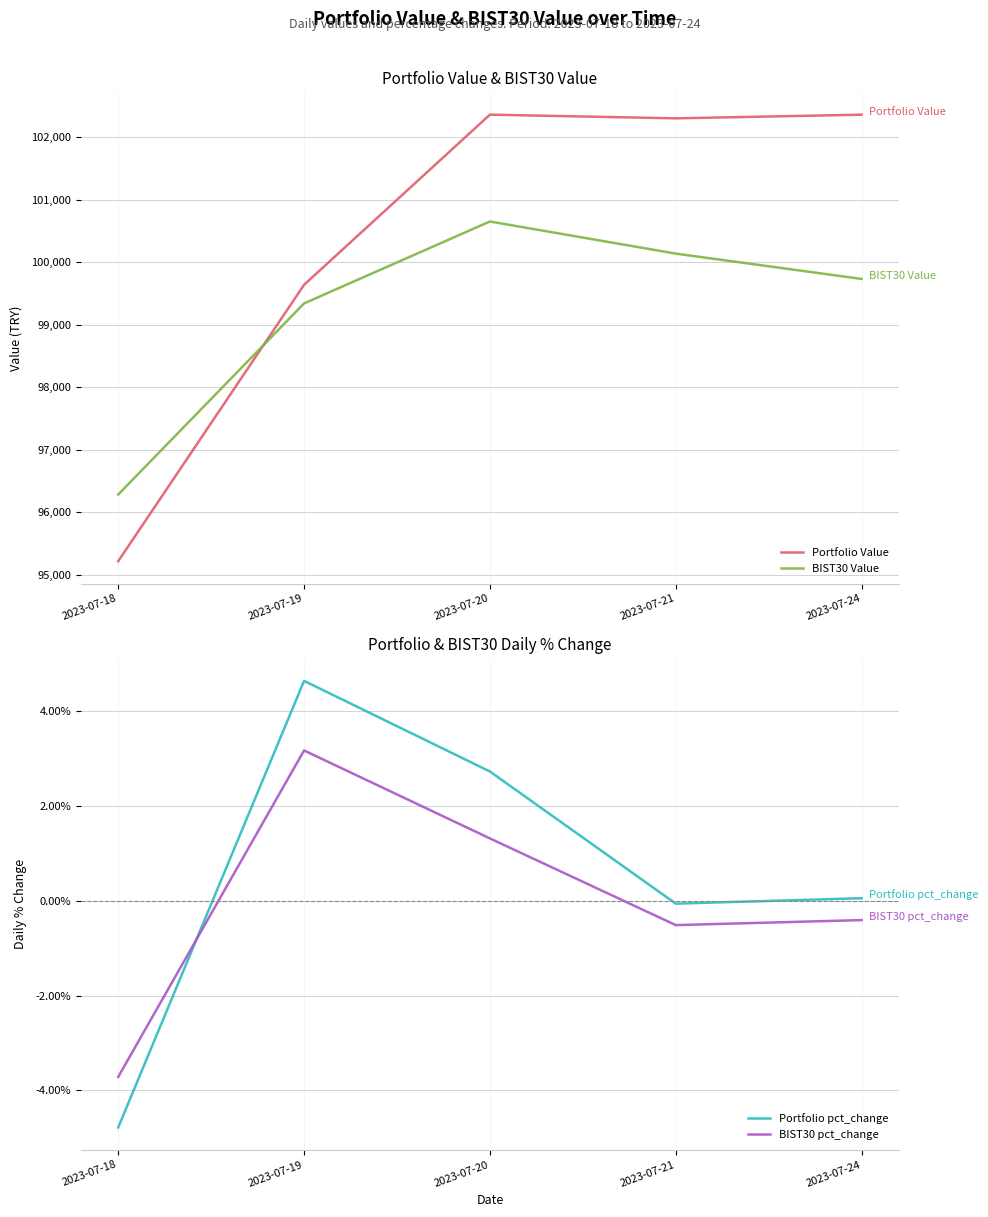

Which category has the highest value in the Portfolio Value series?

2023-07-20